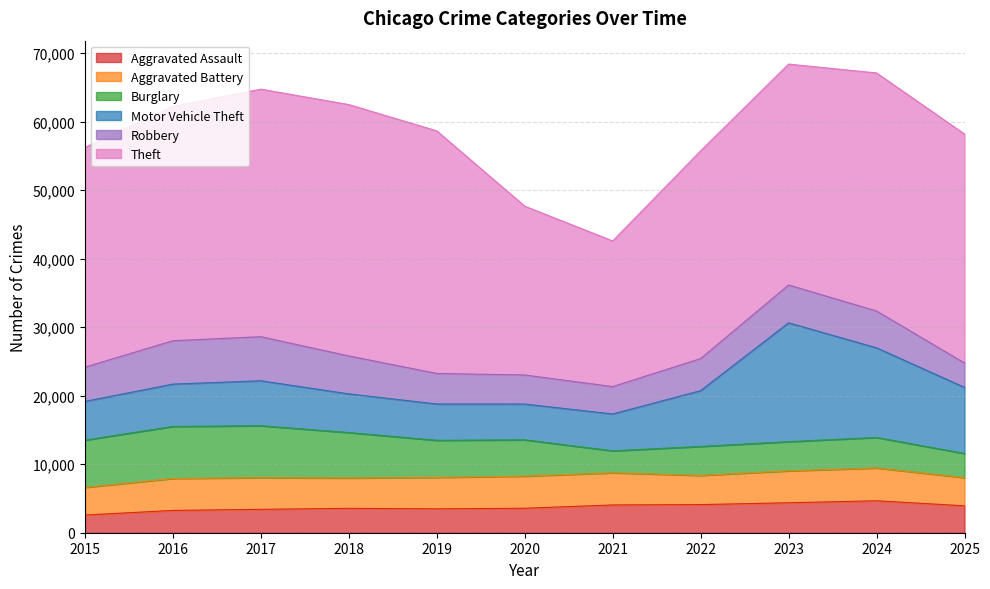

True or false: Robbery and Theft intersect in this chart.

False